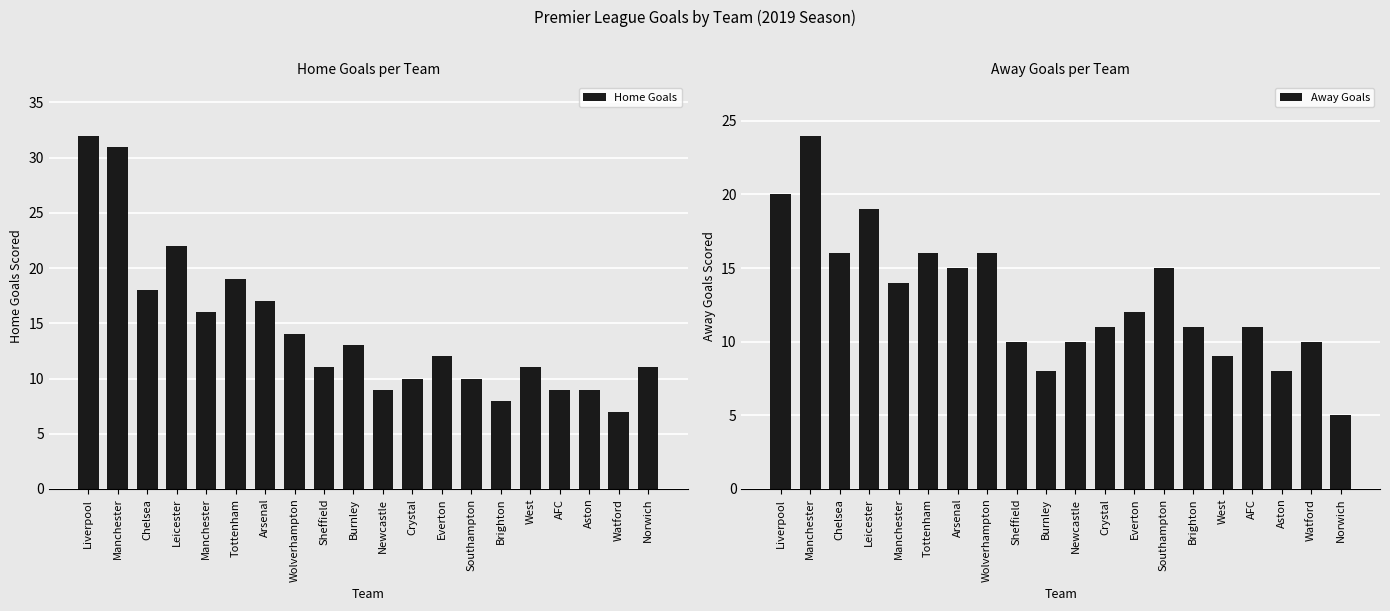

Are the bars horizontal?

No